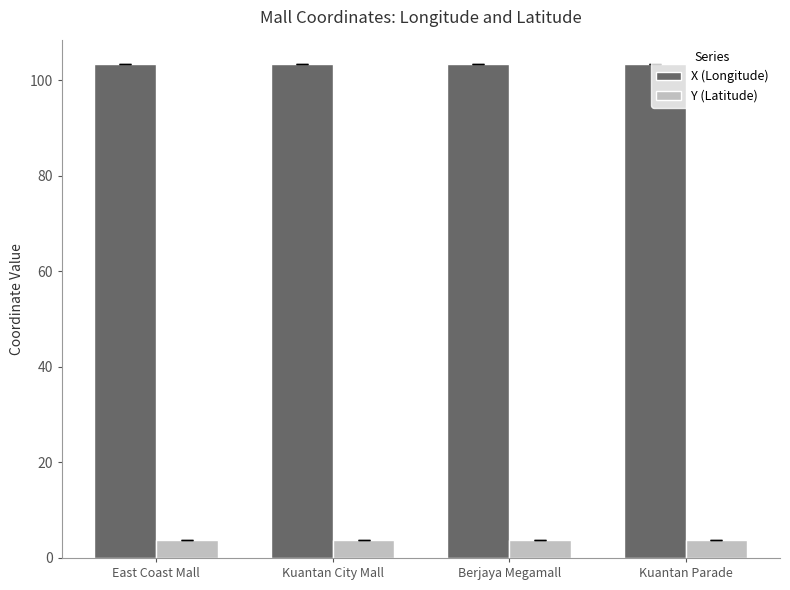

What value does the X (Longitude) series have at East Coast Mall?

103.3